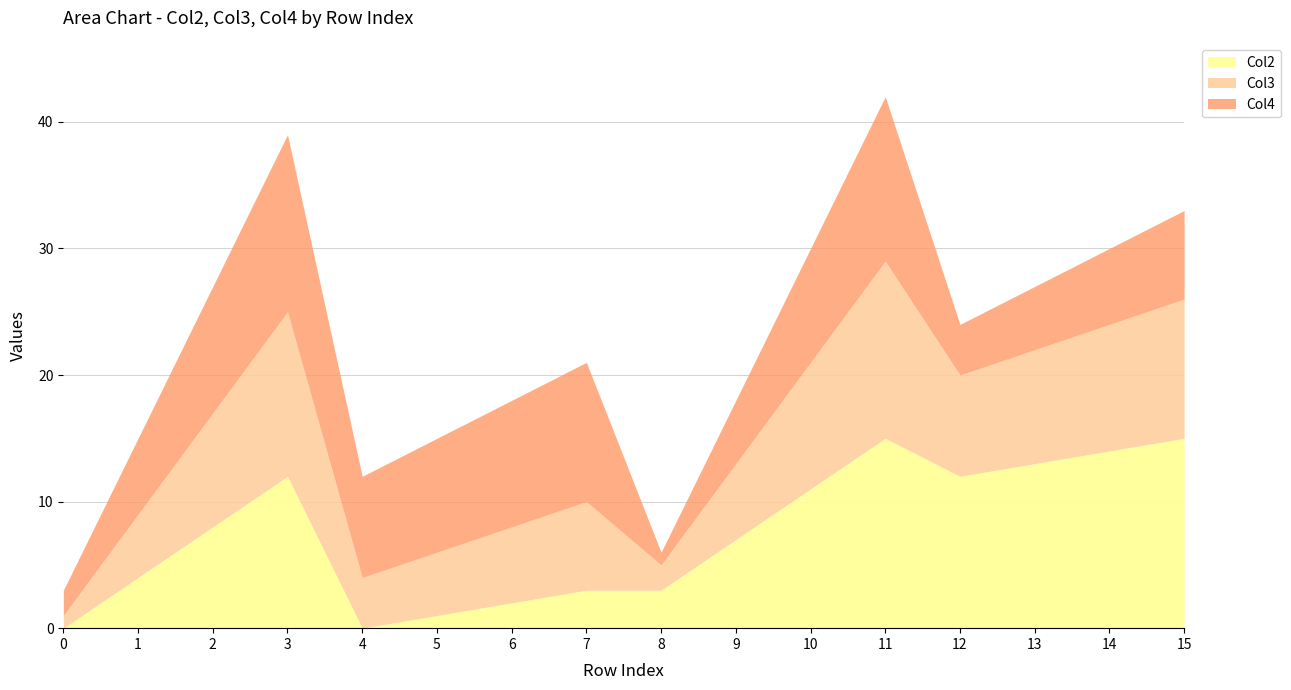

Reading left to right, list all the values displayed in this chart.

Col2: 0=0	1=4	2=8	3=12	4=0	5=1	6=2	7=3	8=3	9=7	10=11	11=15	12=12	13=13	14=14	15=15
Col3: 0=1	1=5	2=9	3=13	4=4	5=5	6=6	7=7	8=2	9=6	10=10	11=14	12=8	13=9	14=10	15=11
Col4: 0=2	1=6	2=10	3=14	4=8	5=9	6=10	7=11	8=1	9=5	10=9	11=13	12=4	13=5	14=6	15=7